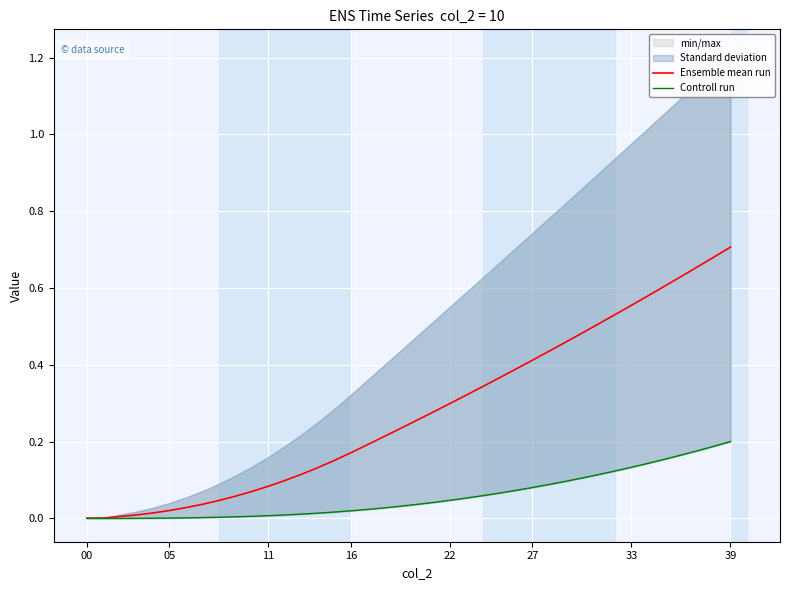

True or false: Ensemble mean run and Controll run cross at least once.

False